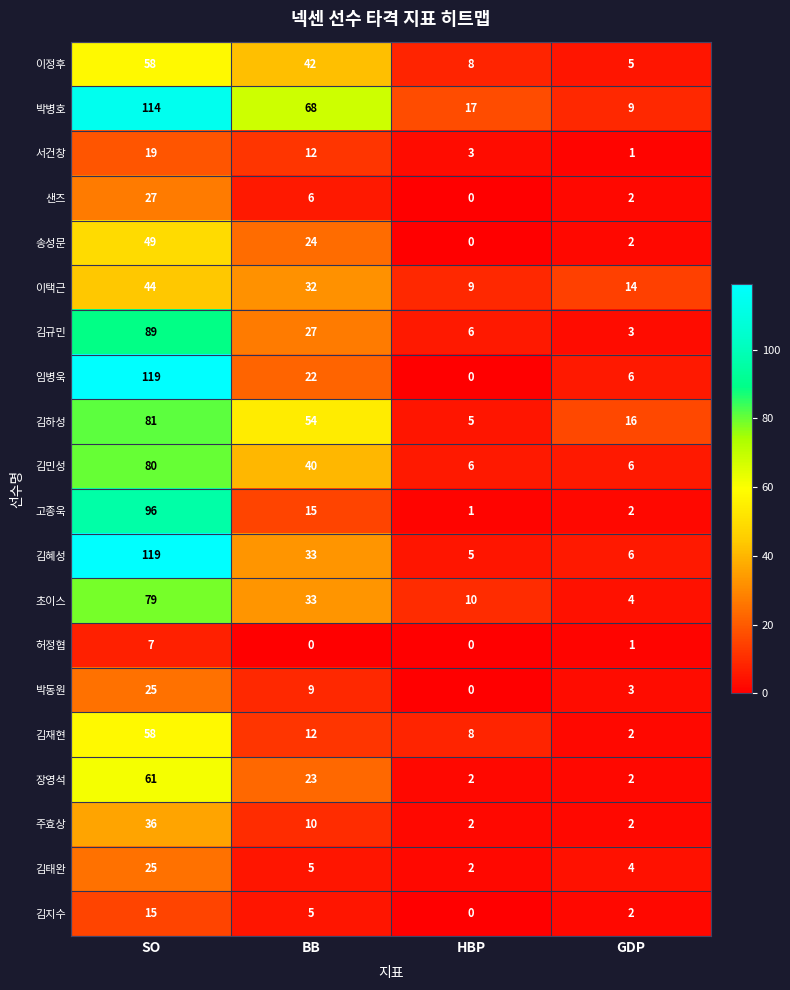

Which series has the largest range (max minus min)?

임병욱